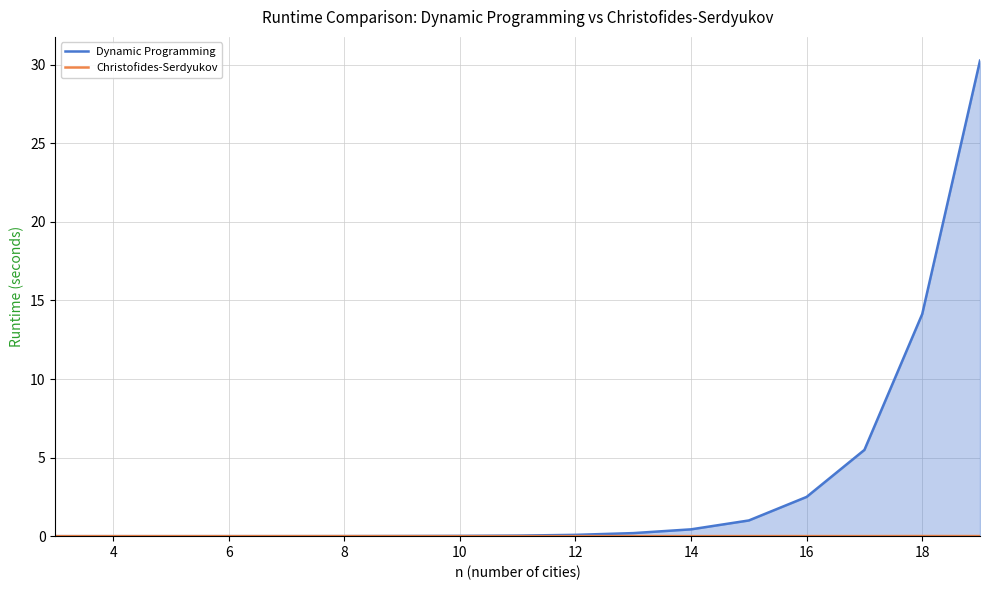

How many intersections are there between Christofides-Serdyukov and Dynamic Programming?

2